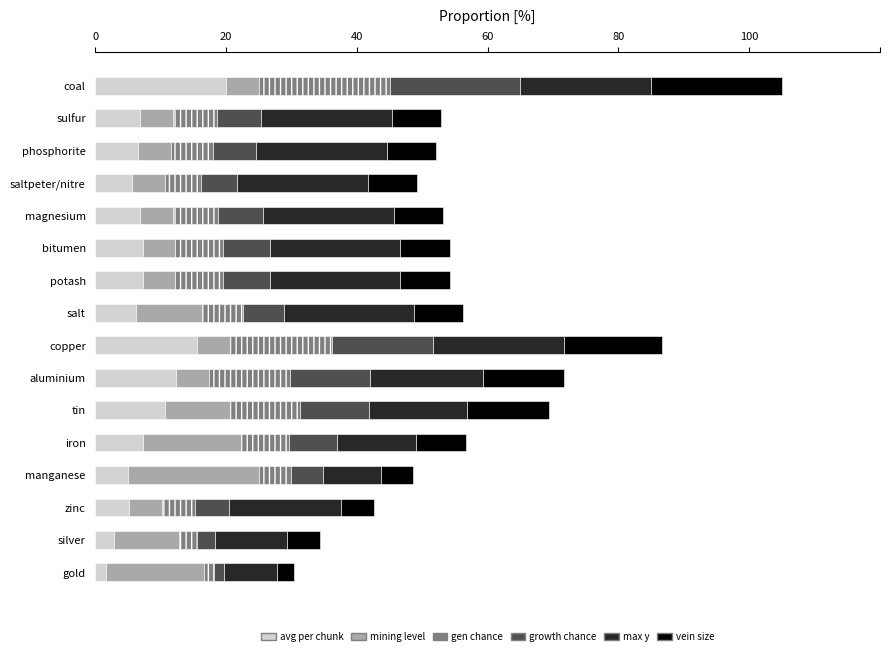

What are all the series names shown in the legend?

avg per chunk, mining level, gen chance, growth chance, max y, vein size